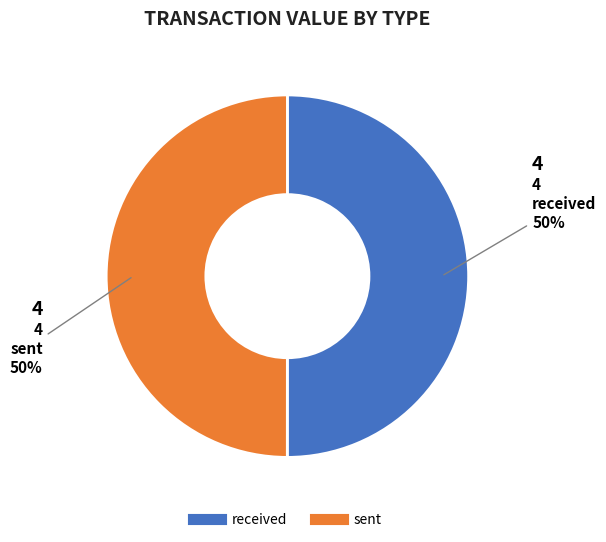

To the nearest percent, what is the difference between the largest and smallest slice percentages?

0%